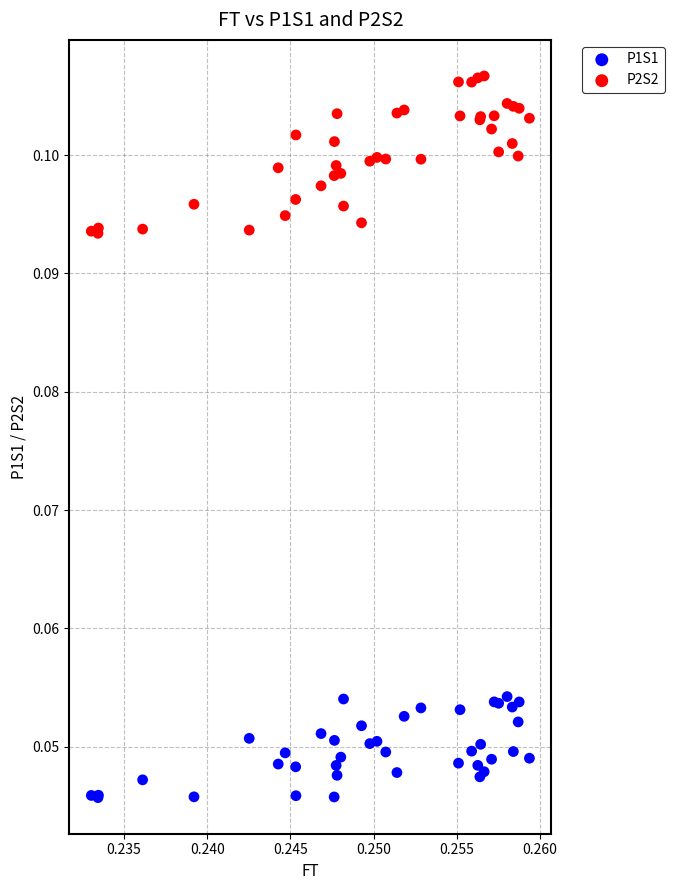

Which series contains the highest Y value?

P2S2